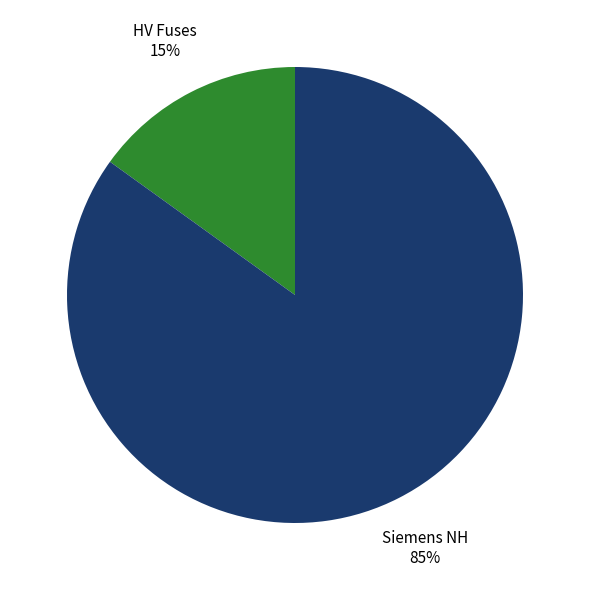

To the nearest percent, what is the average slice percentage?

50%